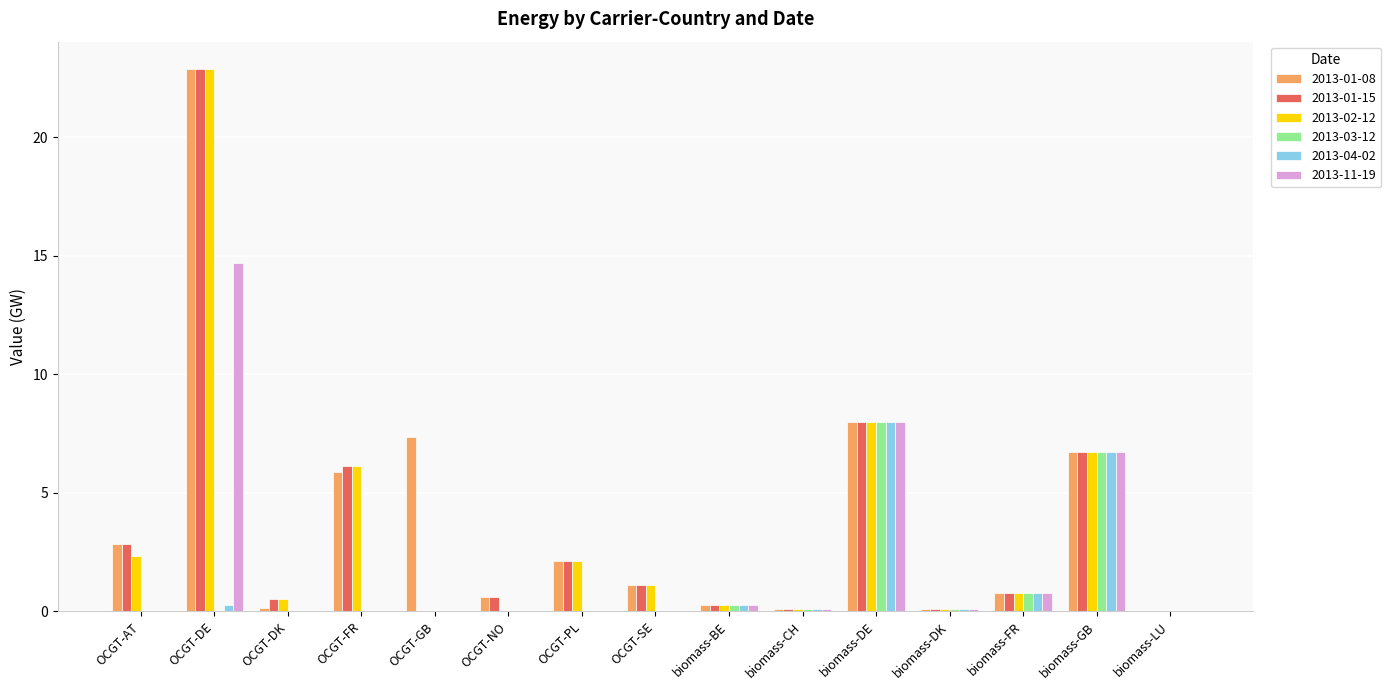

At which category is the sum across all series the highest?

OCGT-DE